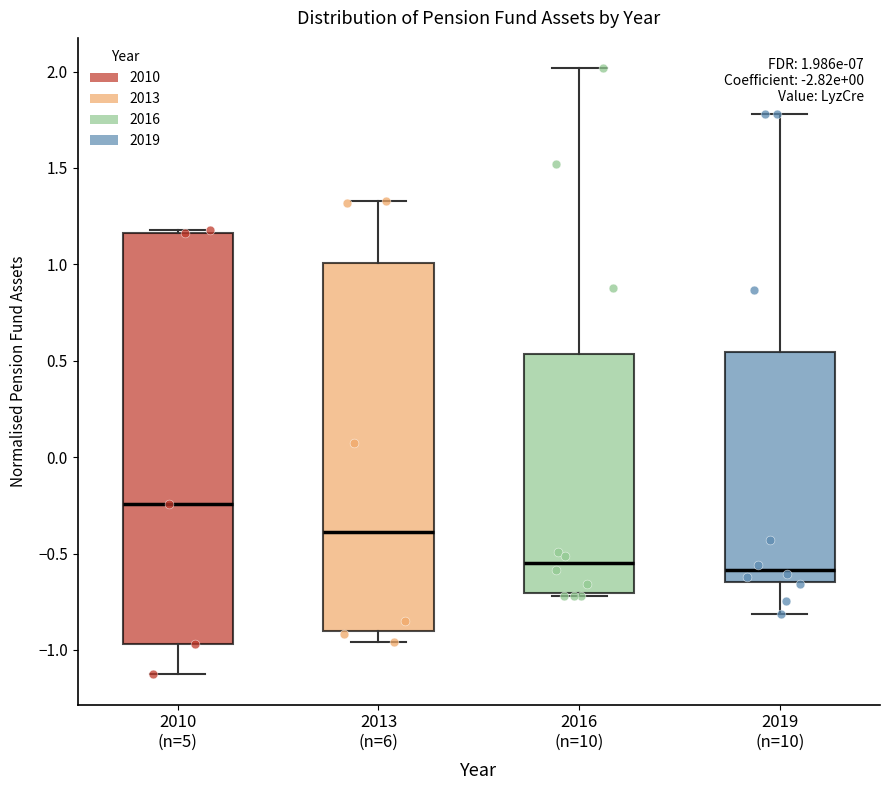

Comparing the boxes themselves (not the whiskers), which one is the tallest?

2010 (n=5)